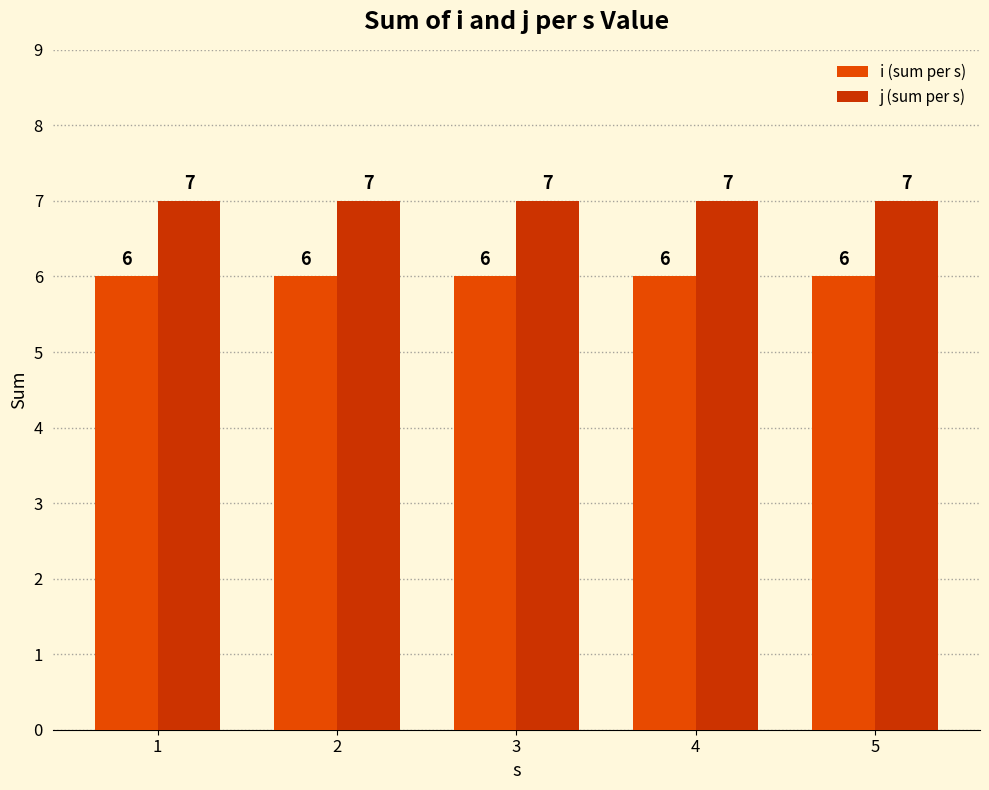

Which has a higher value, 5 or 3?

5